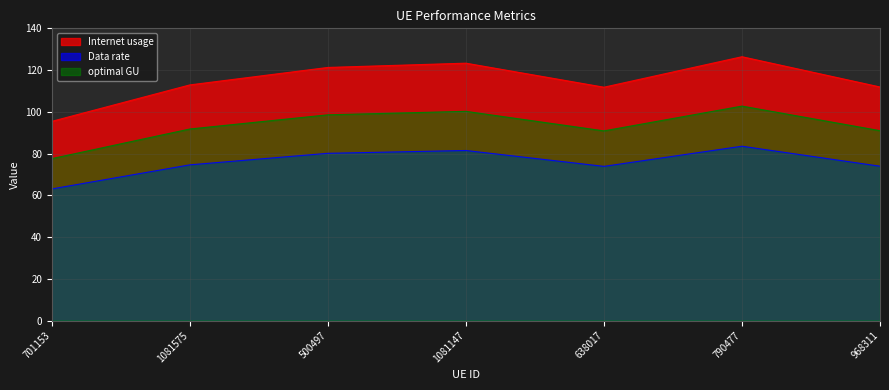

At how many categories does at least one series exceed 111?

6